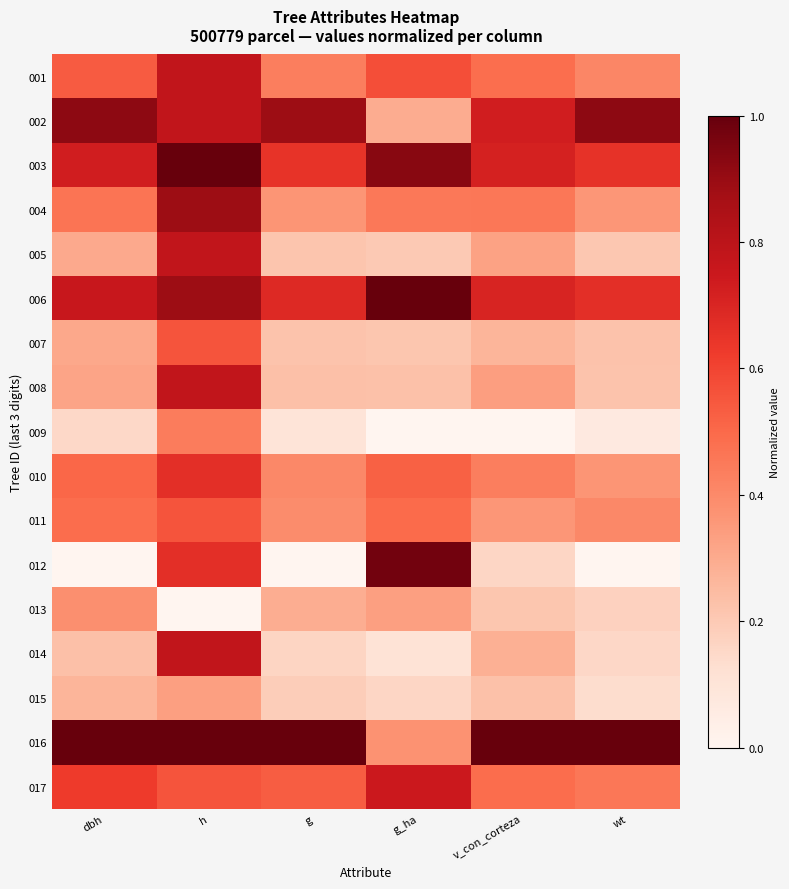

At which category does the chart reach its minimum across all series?

g_ha